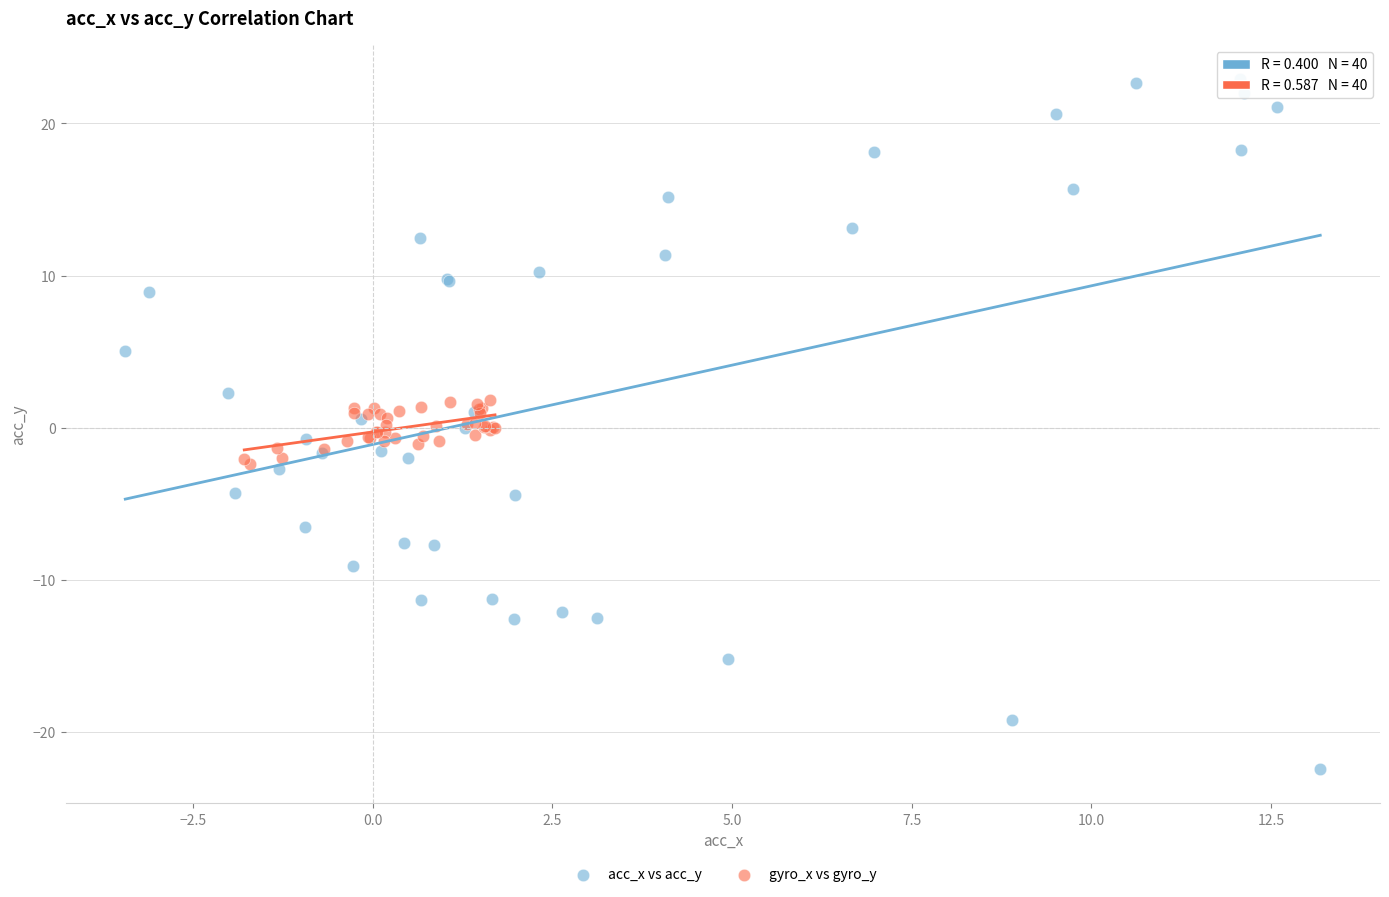

Which series has the largest Y range (max minus min)?

acc_x vs acc_y